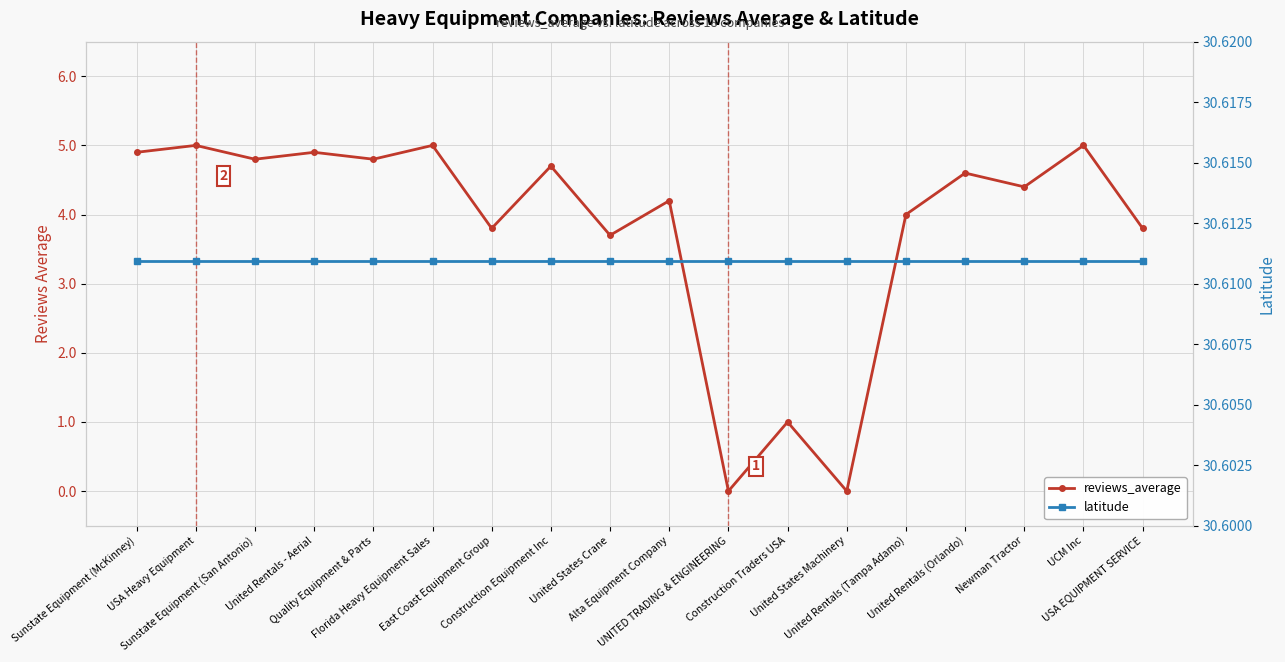

At United States Crane, list the series in order from smallest to largest.

reviews_average, latitude